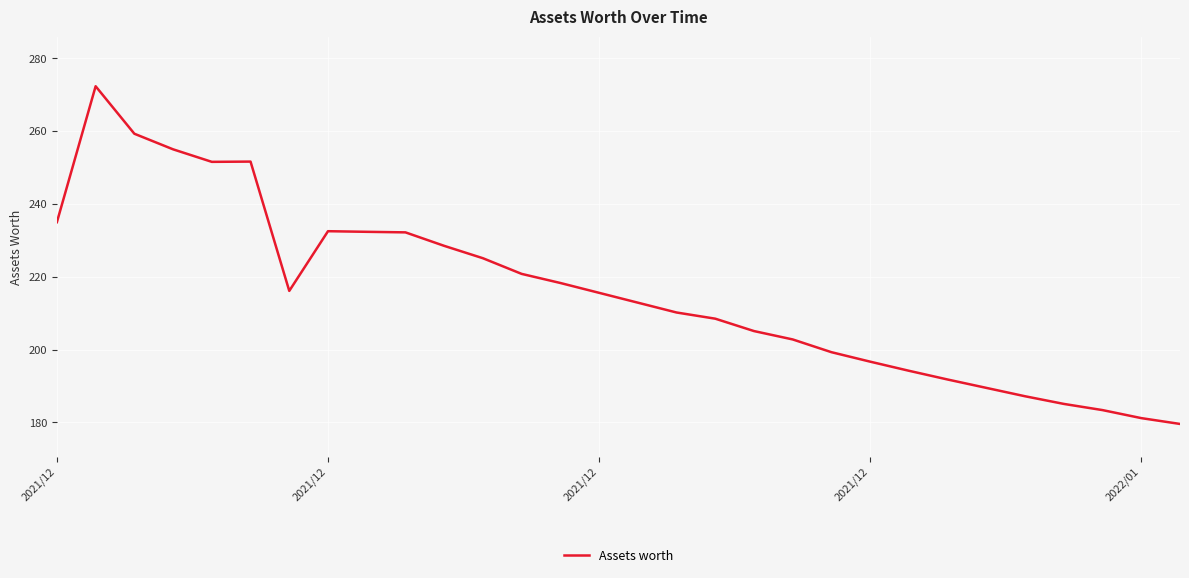

What is the greatest value displayed?

272.3